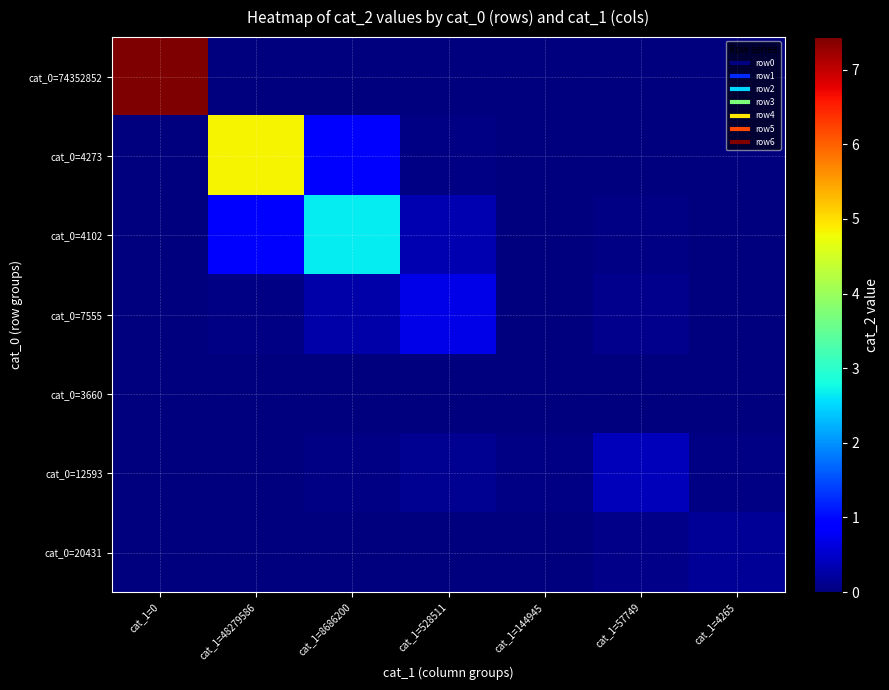

At cat_1=57749, list the series in order from smallest to largest.

cat_0=74352852, cat_0=4273, cat_0=3660, cat_0=4102, cat_0=20431, cat_0=7555, cat_0=12593